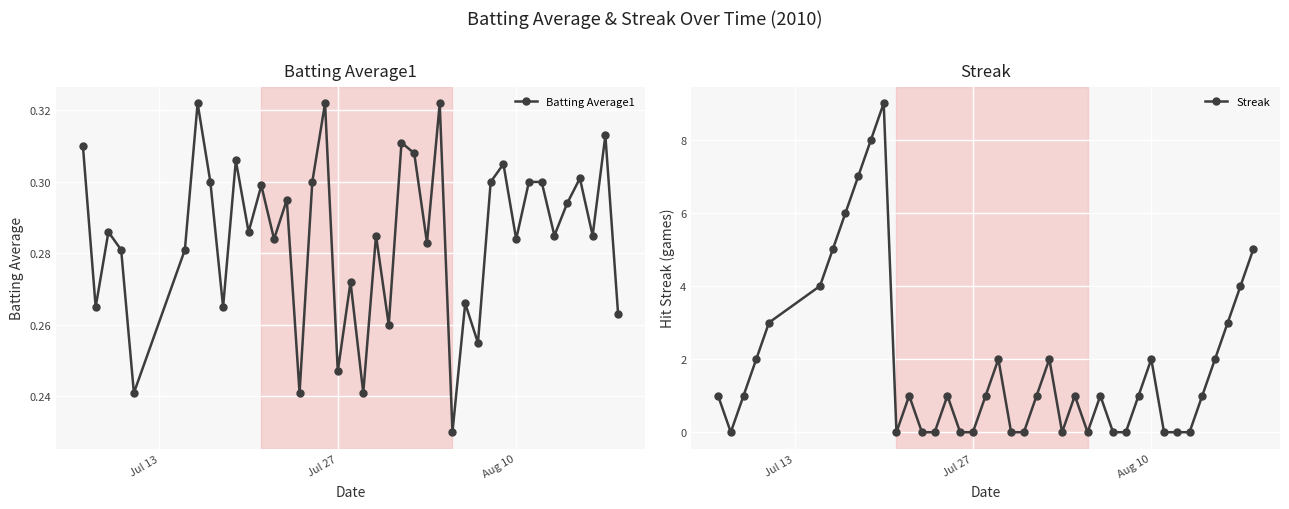

What is the sum of all Streak values?

74